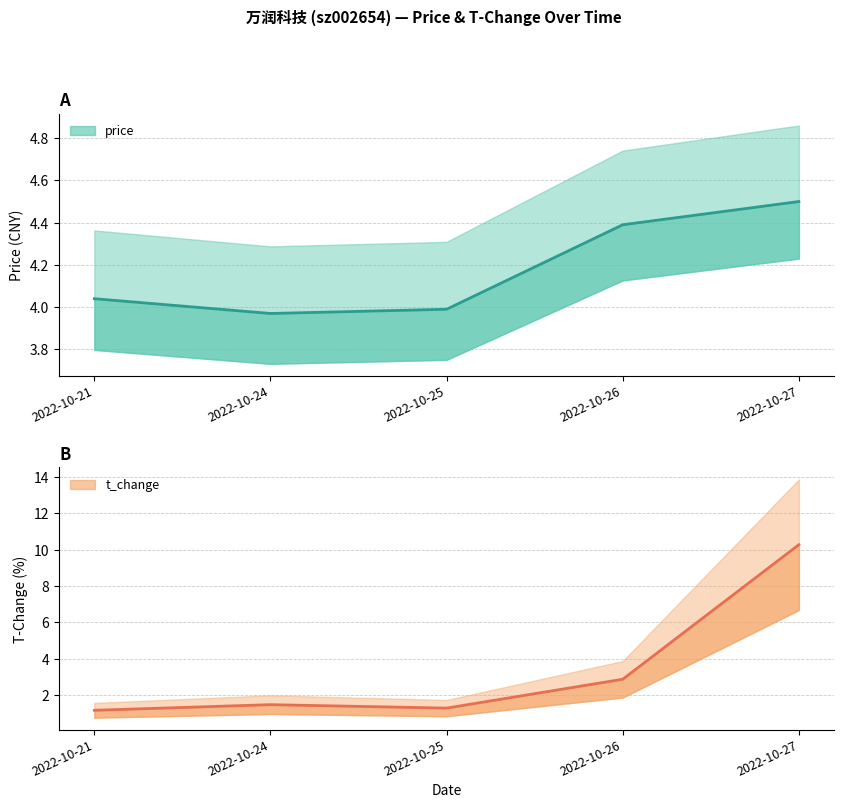

Where is the first local minimum for t_change?

2022-10-25